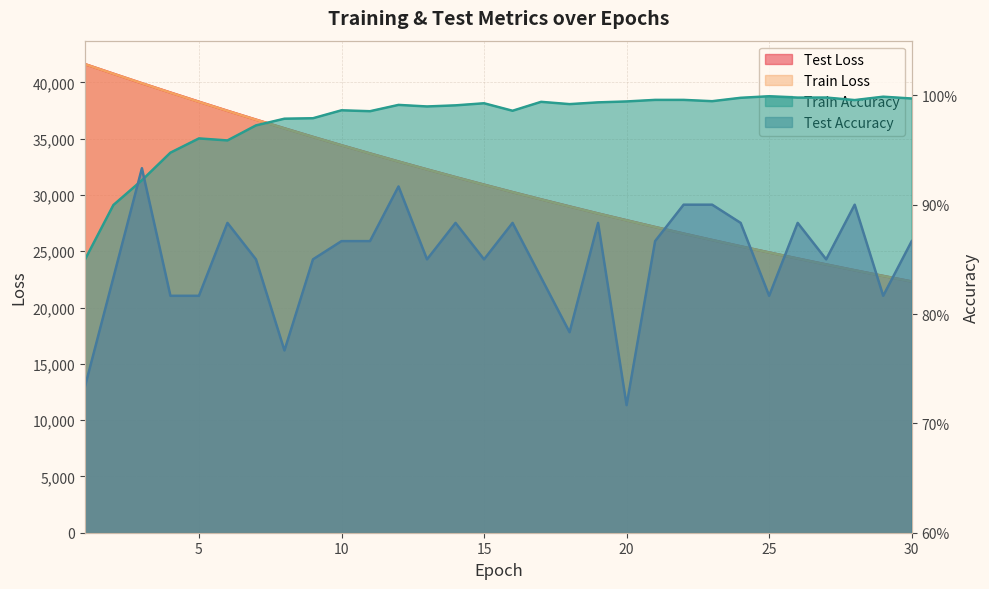

The test_loss series shows 46971.7 at 21. True or false?

False